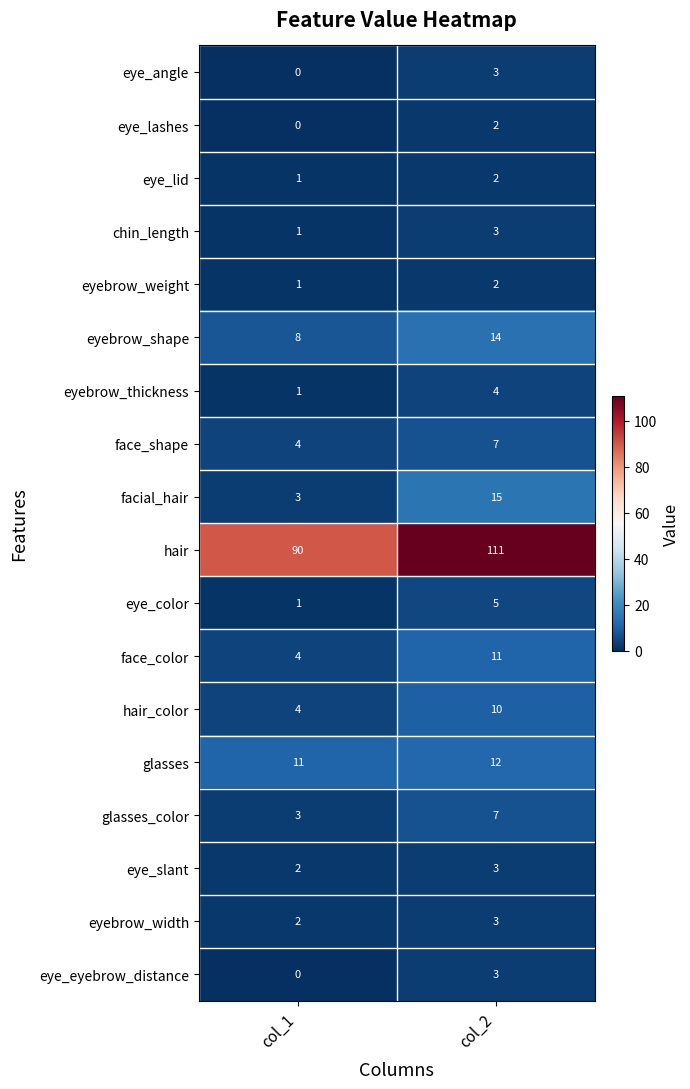

At which category does the chart reach its minimum across all series?

col_1